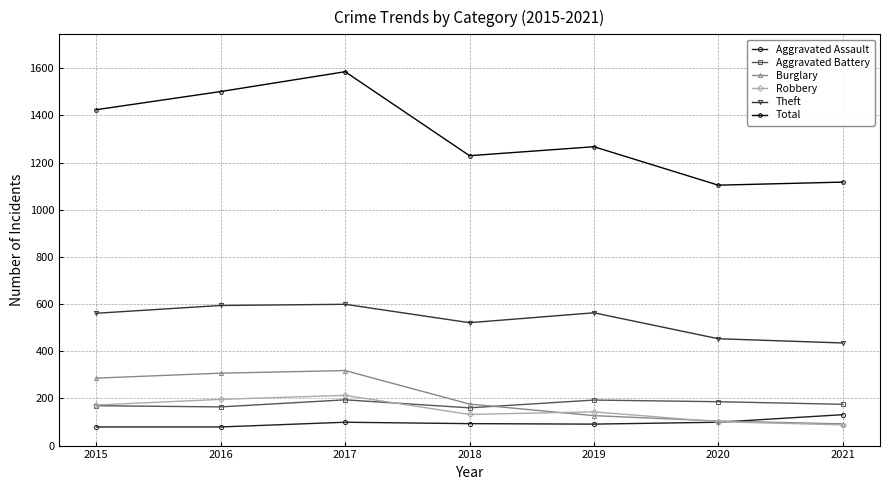

At which category is the sum across all series the highest?

2017